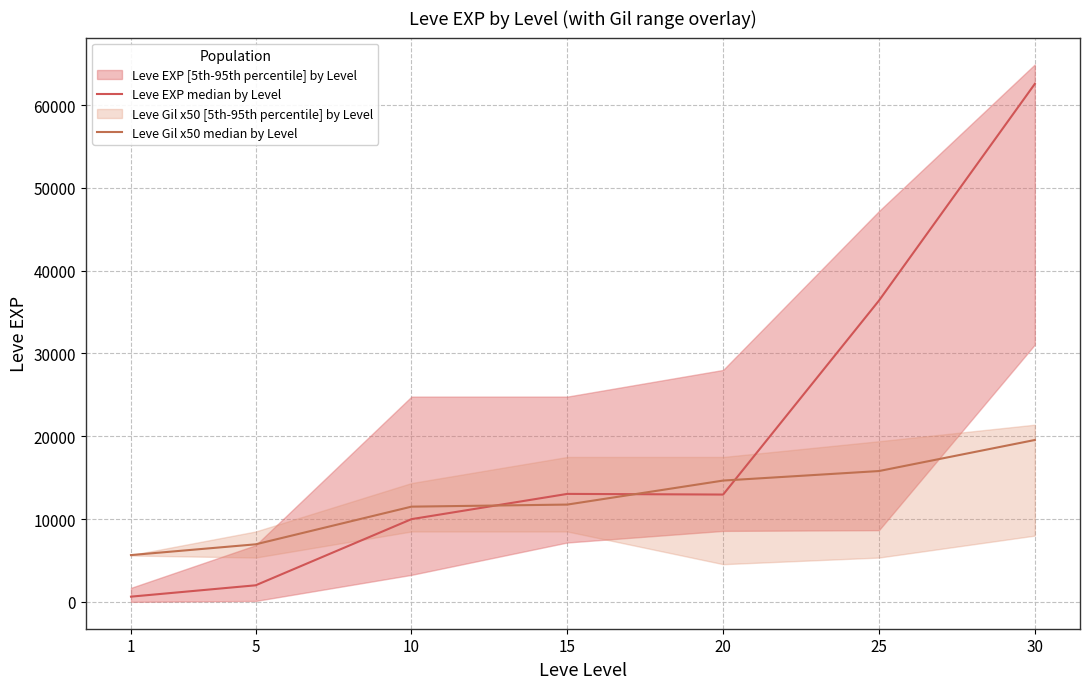

What is the total value across all series at 30?

82110